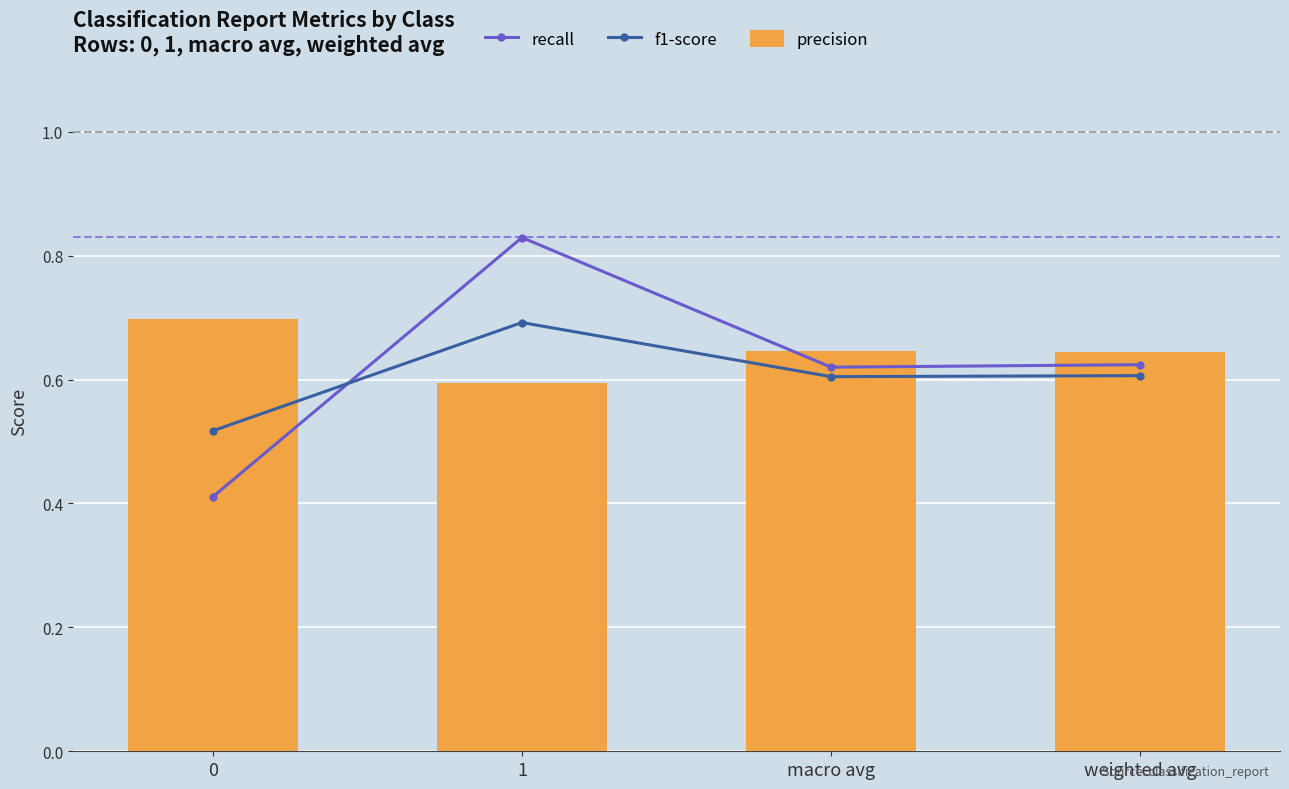

Reading left to right, transcribe all the data shown in this chart.

recall: 0.4	0.8	0.6	0.6
f1-score: 0.5	0.7	0.6	0.6
precision: 0.7	0.6	0.6	0.6